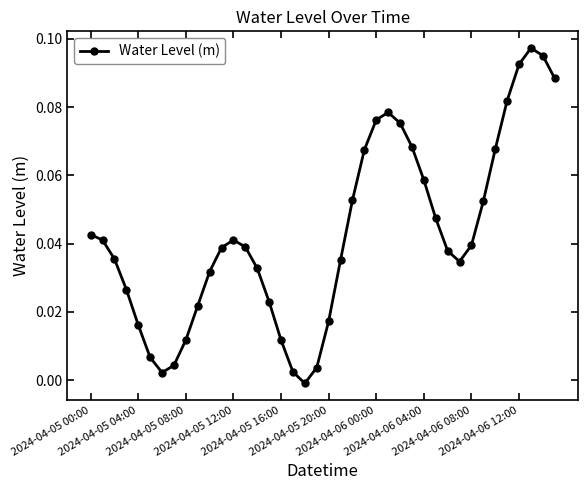

How many values are below 0?

1